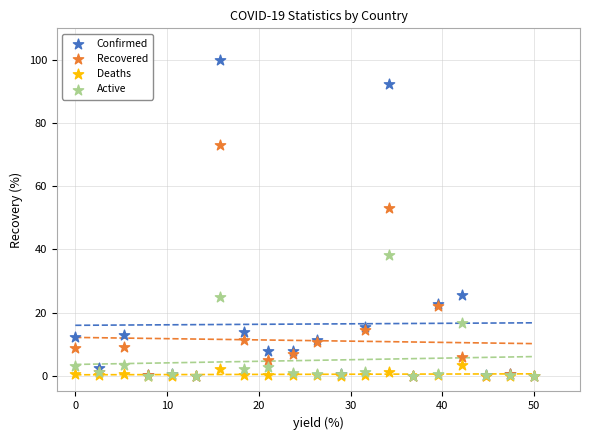

In the Recovered series, what Y value is closest to 36?

22.0